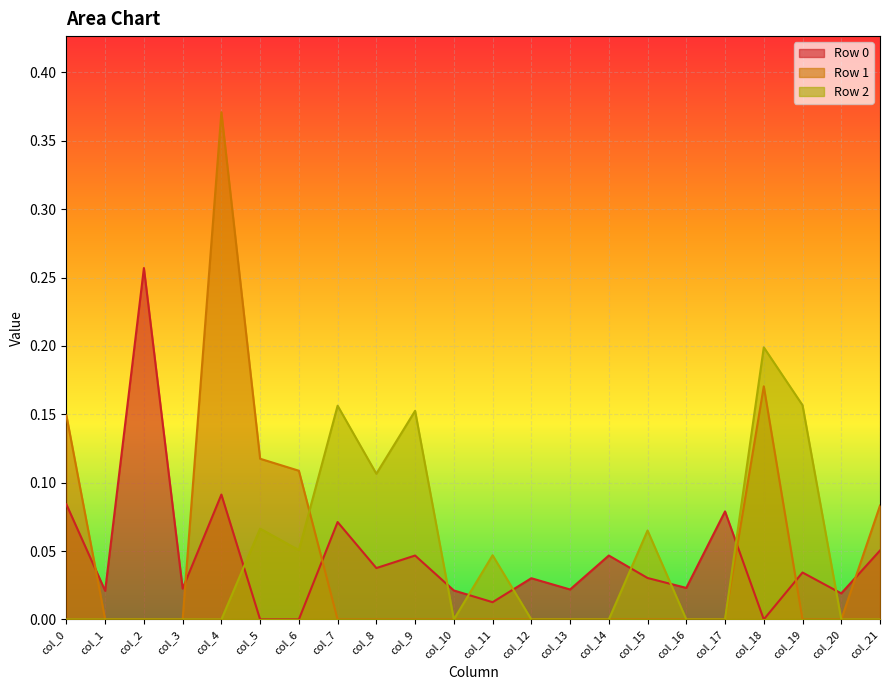

How many intersections are there between Row 2 and Row 1?

1